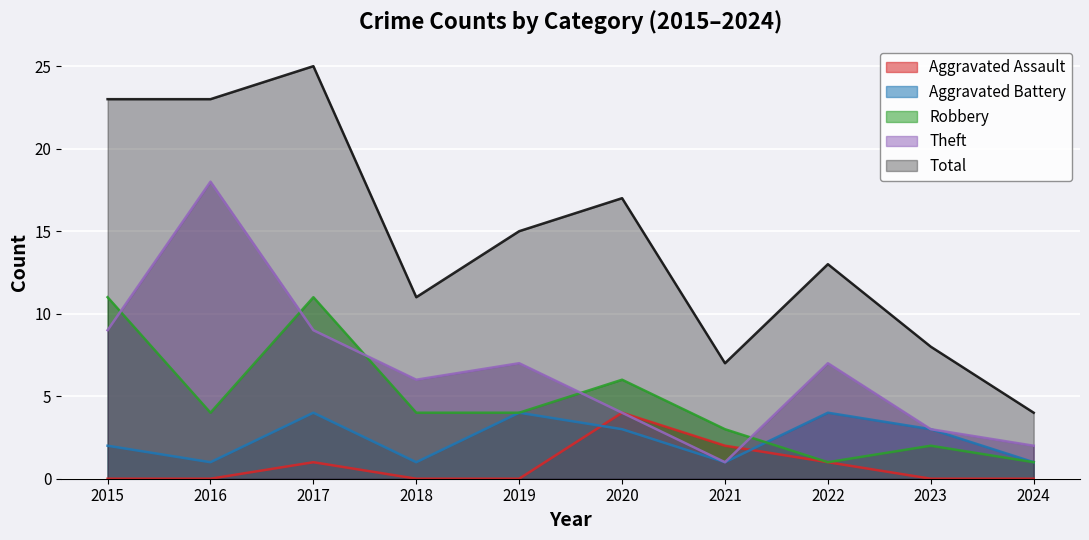

What is the difference between the highest and lowest values at 2018?

11